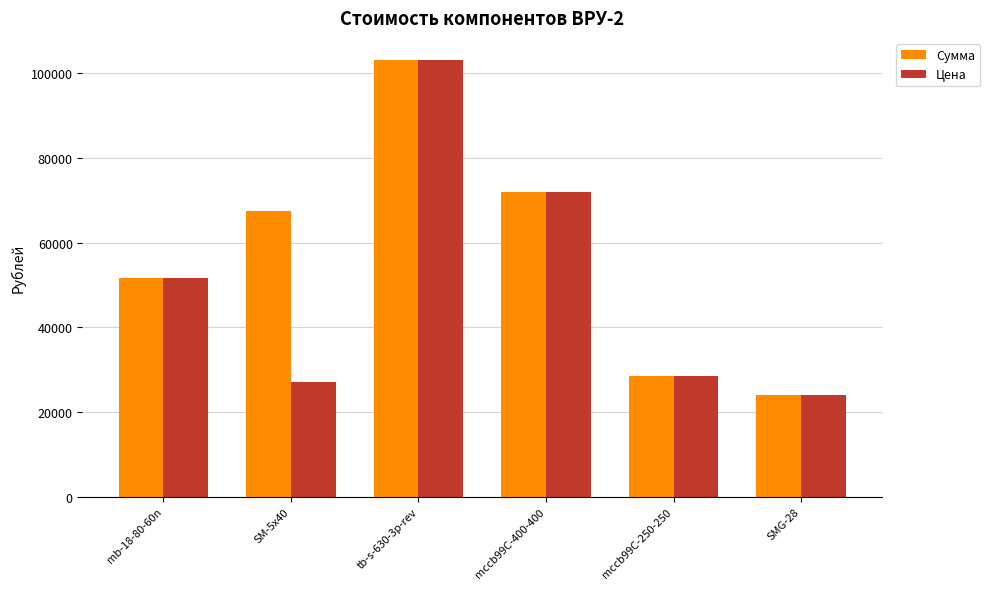

How many categories are shown in the chart?

6